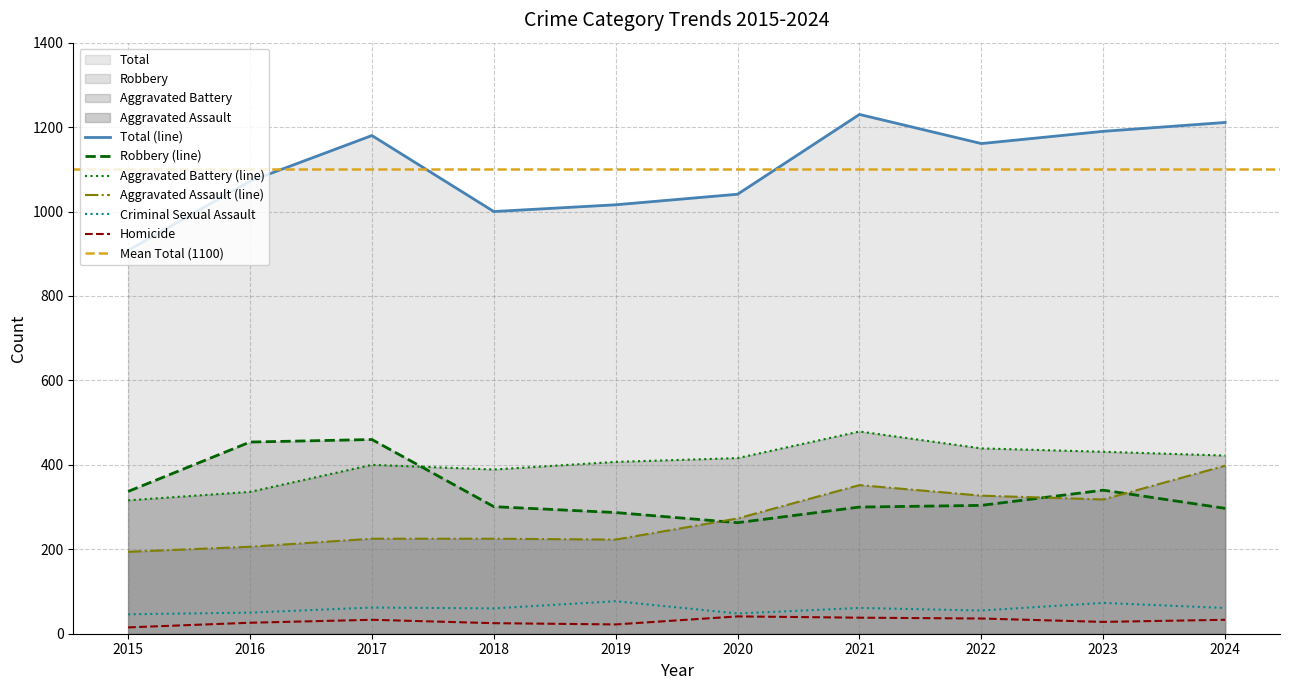

True or false: Total has more than 2 points higher than both neighbors.

False